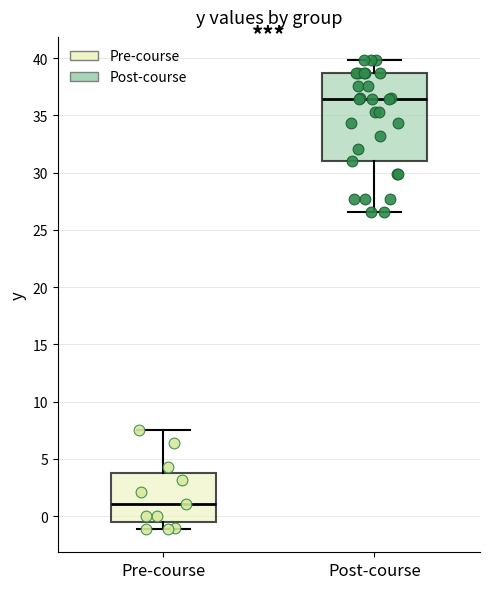

Which box's median line is the highest?

Post-course